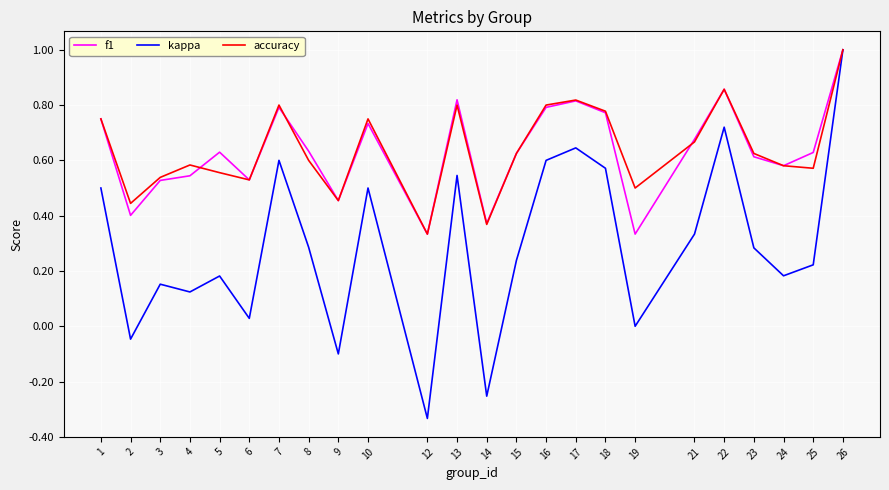

Which series has the largest range (max minus min)?

kappa